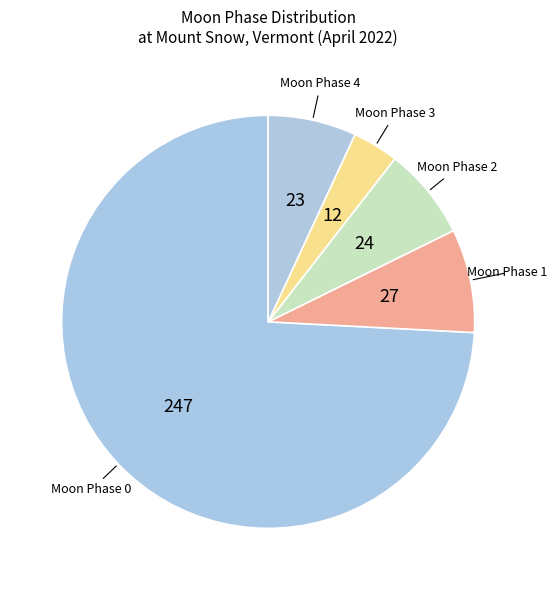

Is it true that Moon Phase 4 is 12% of the pie?

False